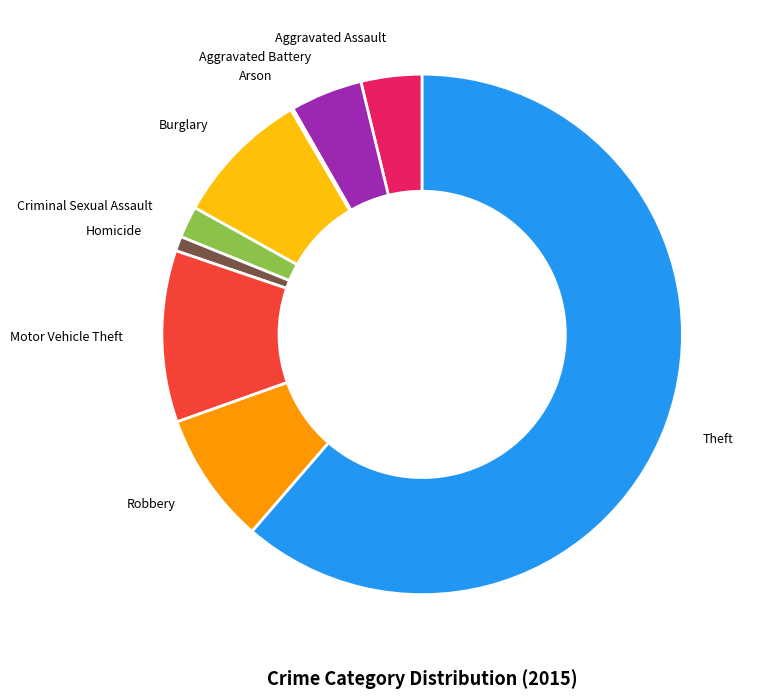

The Robbery slice represents 8% of the pie. True or false?

True